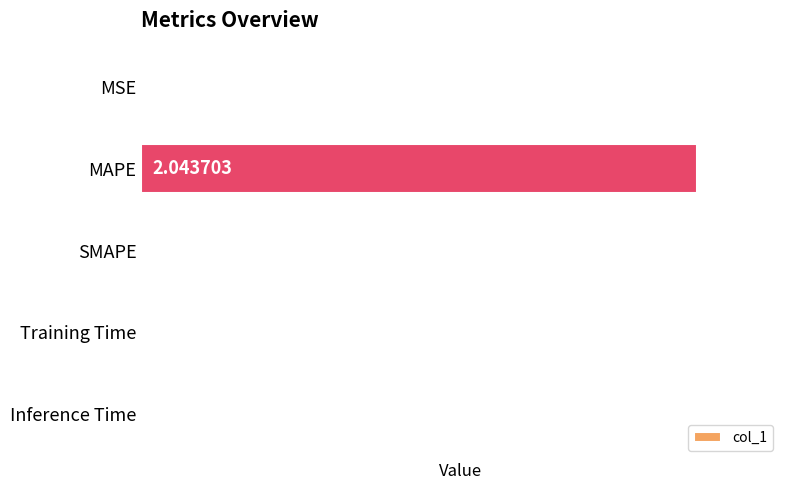

Where is the data nearest to the value 1?

Training Time